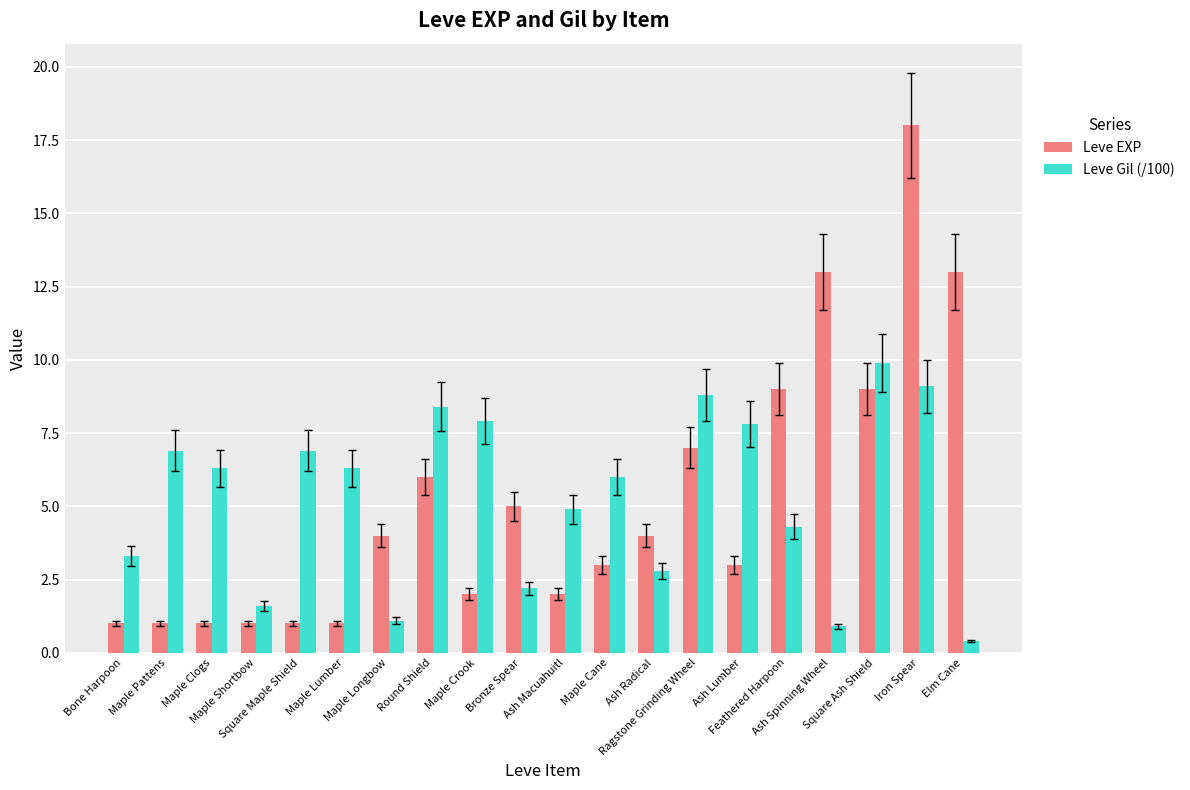

What is the lowest value of the Leve Gil (/100) series?

0.4